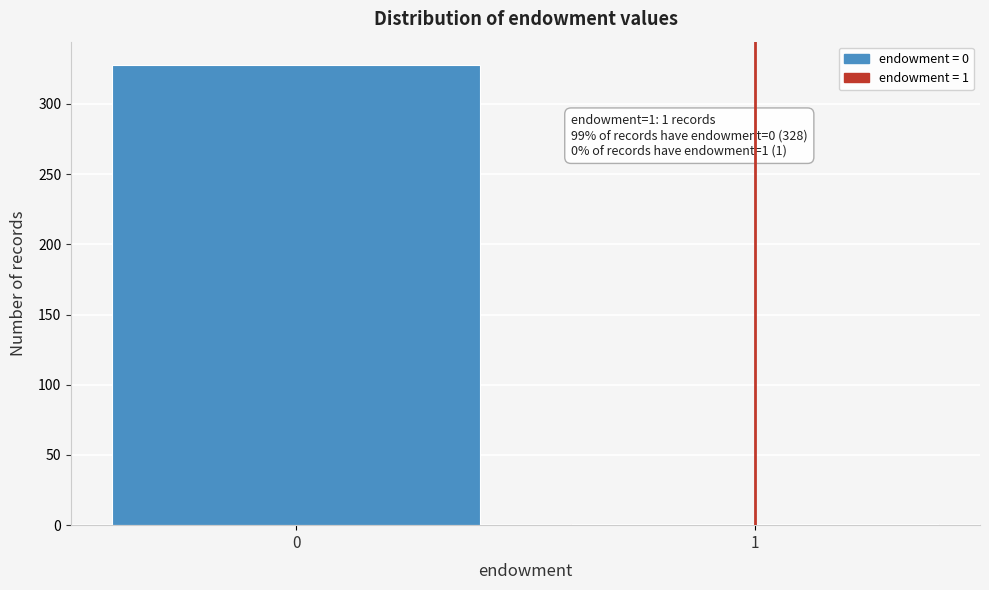

Reading left to right, what are all the values shown in this chart?

0=328	1=1